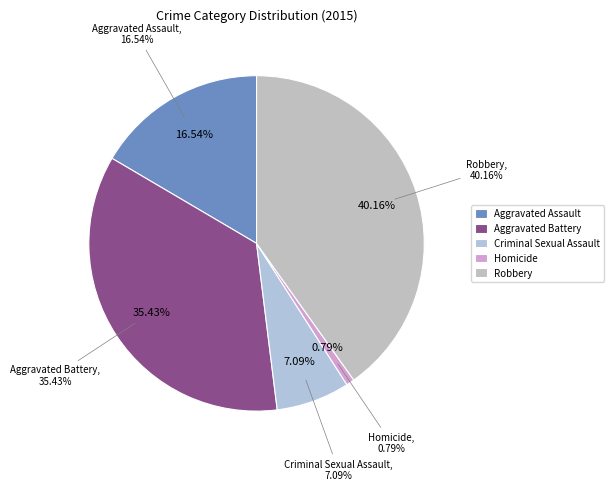

Is there a majority slice in this chart?

No